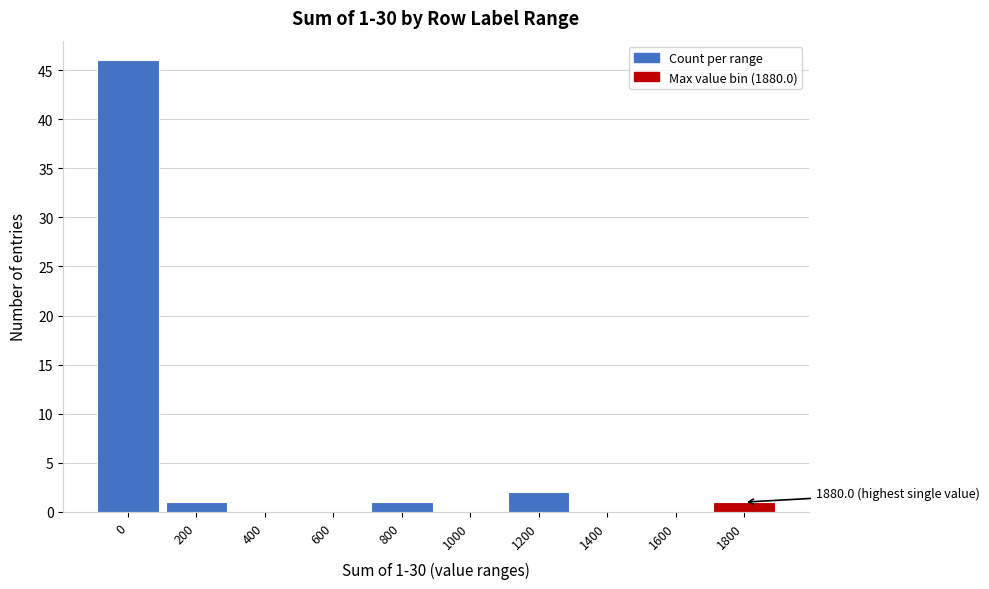

Reading left to right, what are all the values shown in this chart?

0=46	200=1	400=0	600=0	800=1	1000=0	1200=2	1400=0	1600=0	1800=1